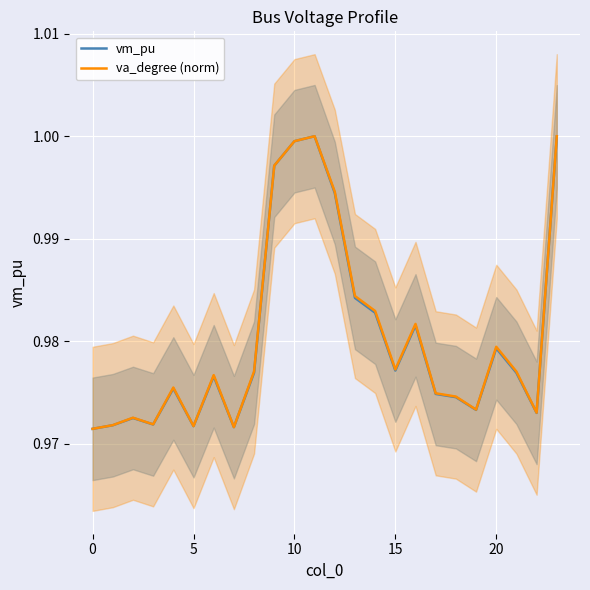

Is it true that va_degree (norm) equals 0.6 at 10?

False